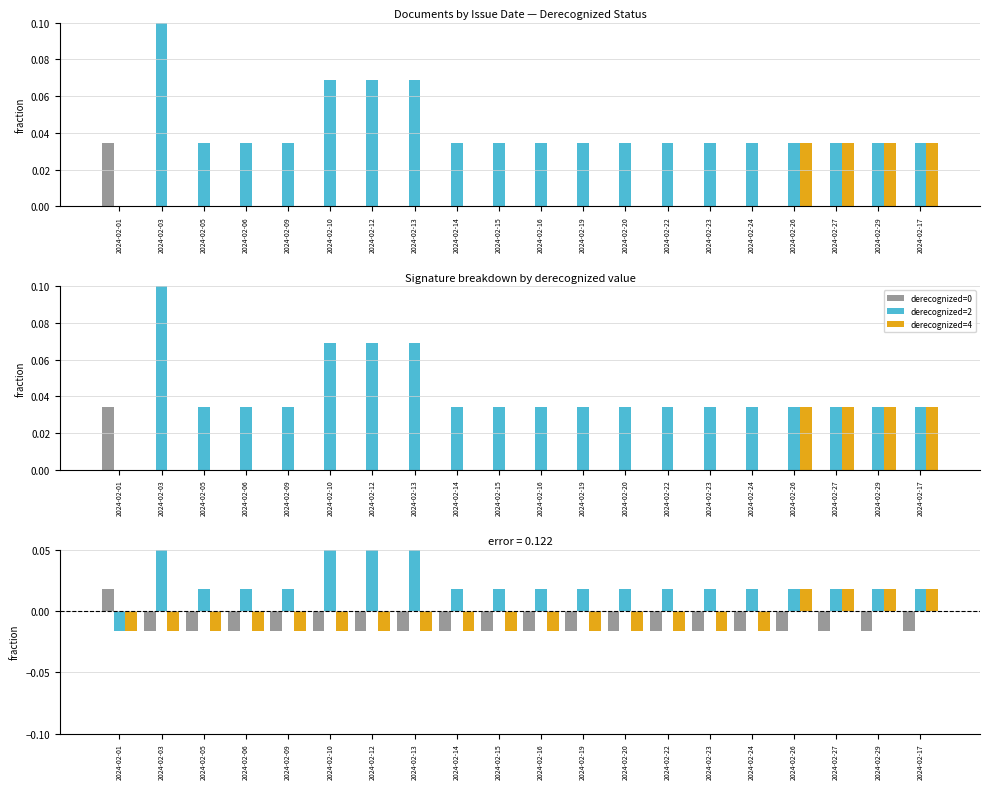

Reading left to right, what are all the values shown in this chart?

derecognized=0: 2024-02-01=0.0	2024-02-03=-0.0	2024-02-05=-0.0	2024-02-06=-0.0	2024-02-09=-0.0	2024-02-10=-0.0	2024-02-12=-0.0	2024-02-13=-0.0	2024-02-14=-0.0	2024-02-15=-0.0	2024-02-16=-0.0	2024-02-19=-0.0	2024-02-20=-0.0	2024-02-22=-0.0	2024-02-23=-0.0	2024-02-24=-0.0	2024-02-26=-0.0	2024-02-27=-0.0	2024-02-29=-0.0	2024-02-17=-0.0
derecognized=2: 2024-02-01=-0.0	2024-02-03=0.1	2024-02-05=0.0	2024-02-06=0.0	2024-02-09=0.0	2024-02-10=0.1	2024-02-12=0.1	2024-02-13=0.1	2024-02-14=0.0	2024-02-15=0.0	2024-02-16=0.0	2024-02-19=0.0	2024-02-20=0.0	2024-02-22=0.0	2024-02-23=0.0	2024-02-24=0.0	2024-02-26=0.0	2024-02-27=0.0	2024-02-29=0.0	2024-02-17=0.0
derecognized=4: 2024-02-01=-0.0	2024-02-03=-0.0	2024-02-05=-0.0	2024-02-06=-0.0	2024-02-09=-0.0	2024-02-10=-0.0	2024-02-12=-0.0	2024-02-13=-0.0	2024-02-14=-0.0	2024-02-15=-0.0	2024-02-16=-0.0	2024-02-19=-0.0	2024-02-20=-0.0	2024-02-22=-0.0	2024-02-23=-0.0	2024-02-24=-0.0	2024-02-26=0.0	2024-02-27=0.0	2024-02-29=0.0	2024-02-17=0.0